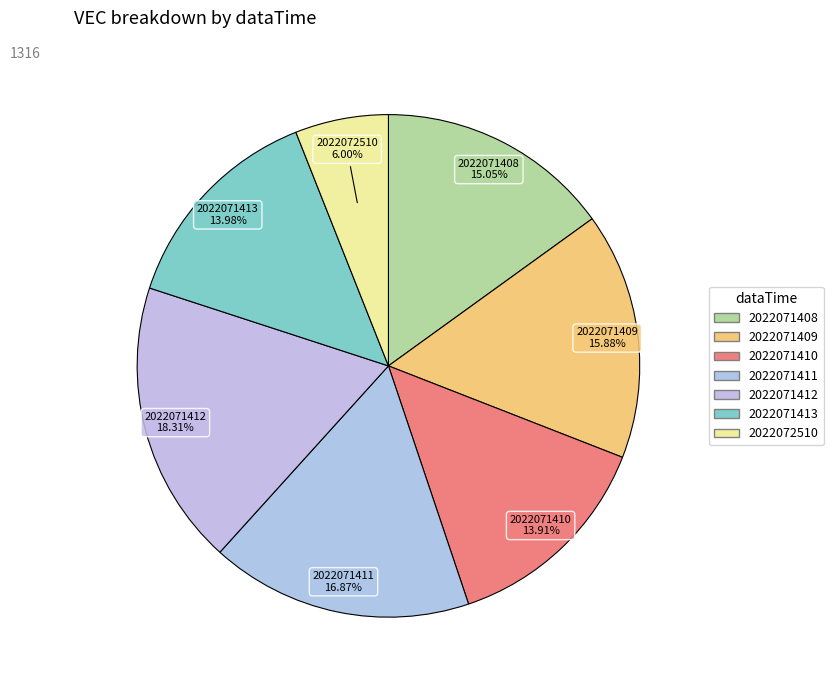

Do 2022071410 and 2022072510 together represent more than half of the pie?

No